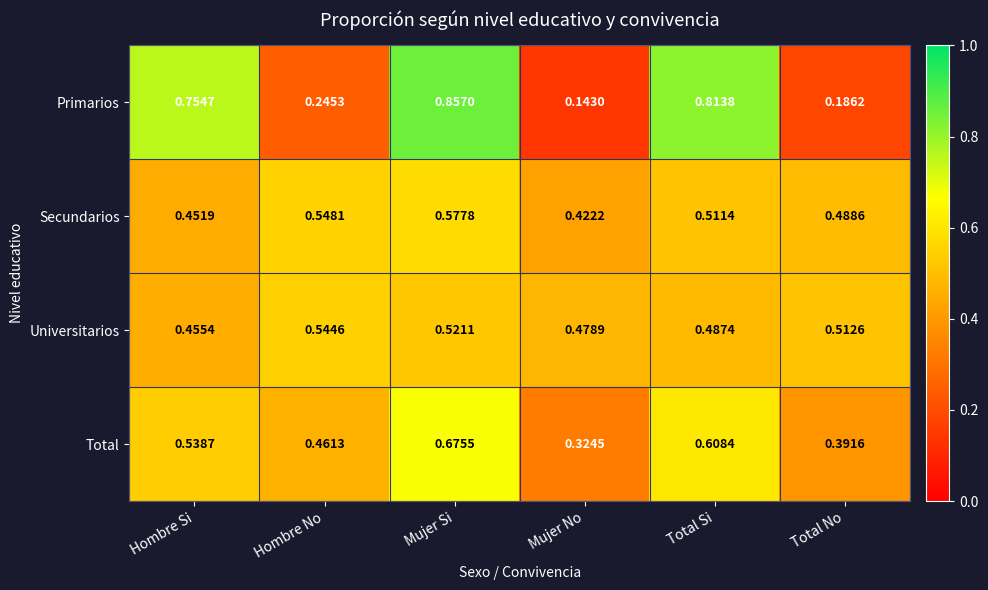

Which category has the lowest value in the Secundarios series?

Mujer No